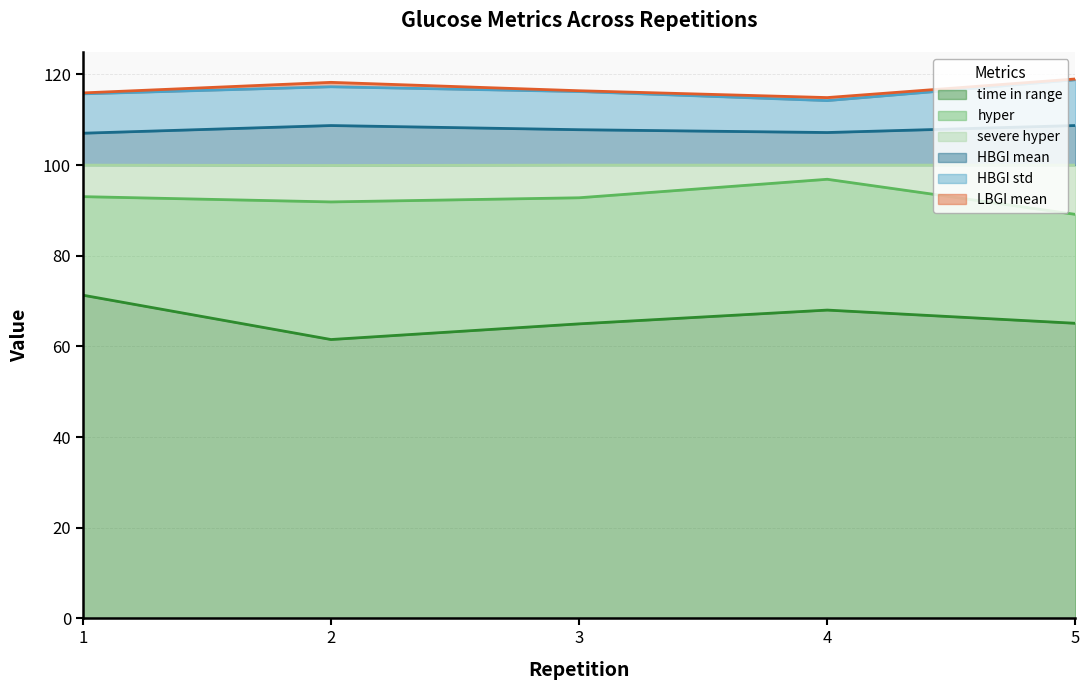

True or false: HBGI mean has more than 1 points higher than both neighbors.

False